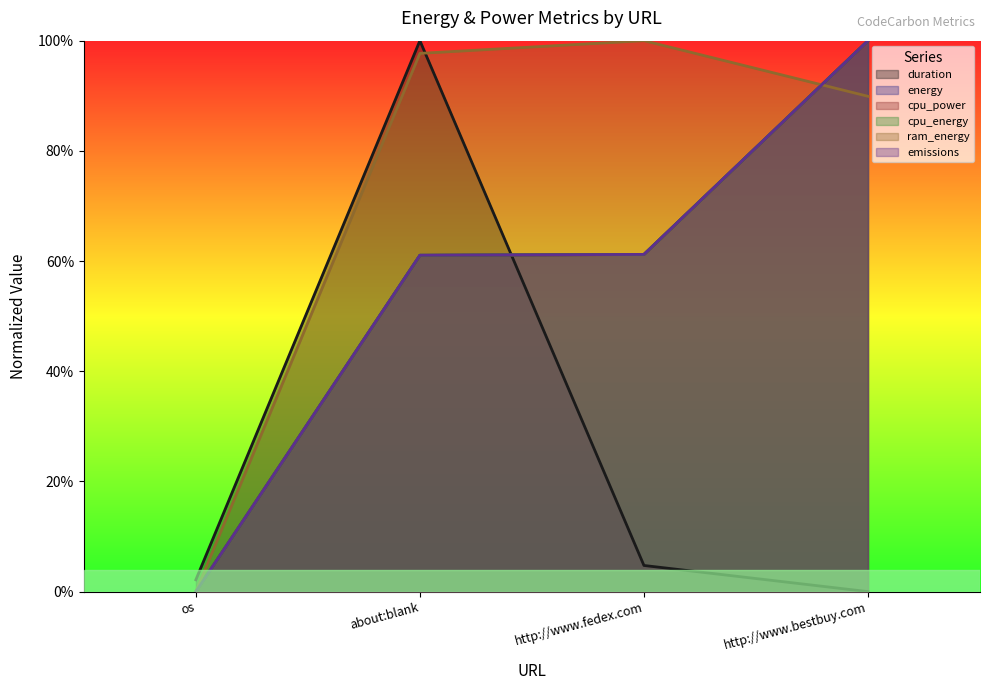

Does the chart display data point markers on the line(s)?

No